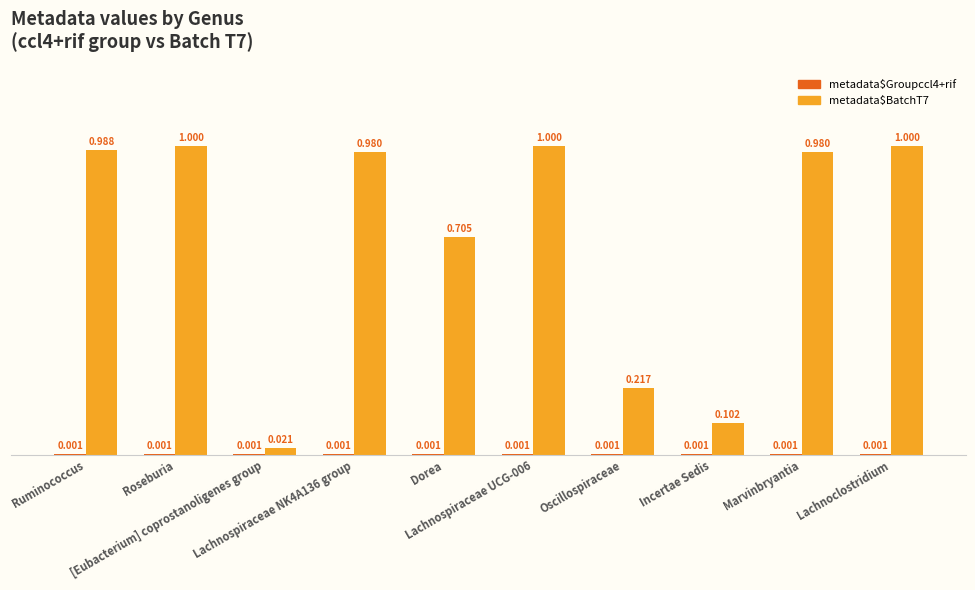

The value of metadata$Groupccl4+rif at Oscillospiraceae is 0.0. True or false?

True